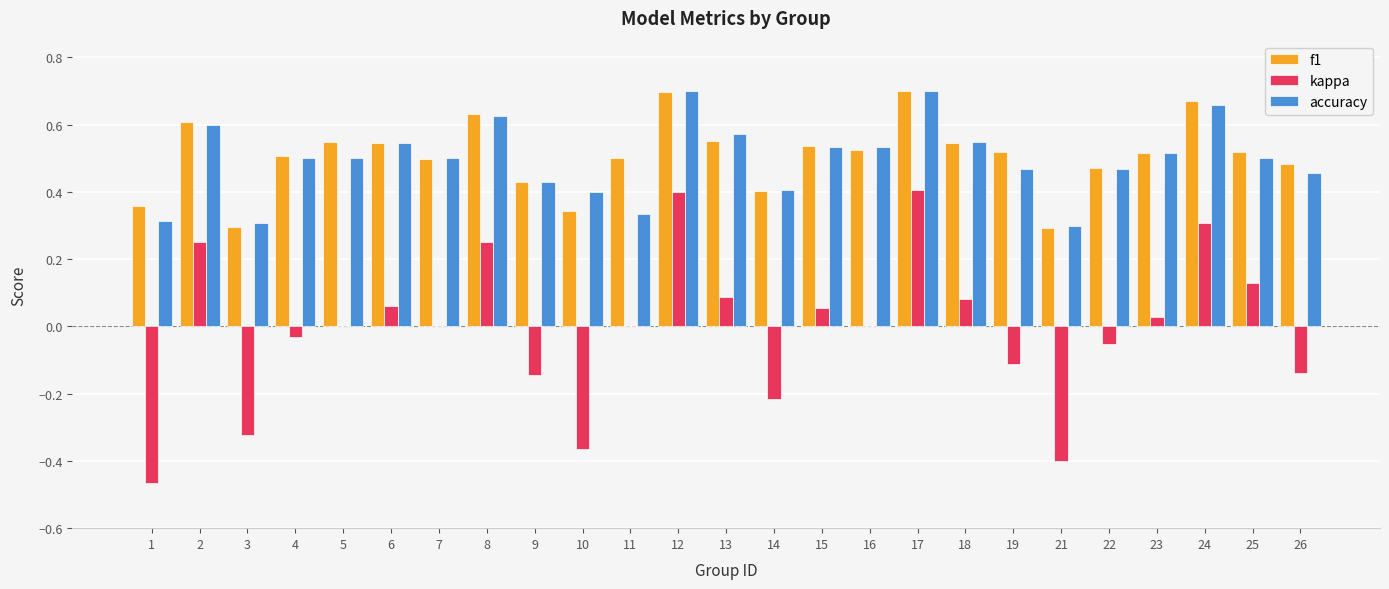

What is the sum of the accuracy values at 3 and 19?

0.8